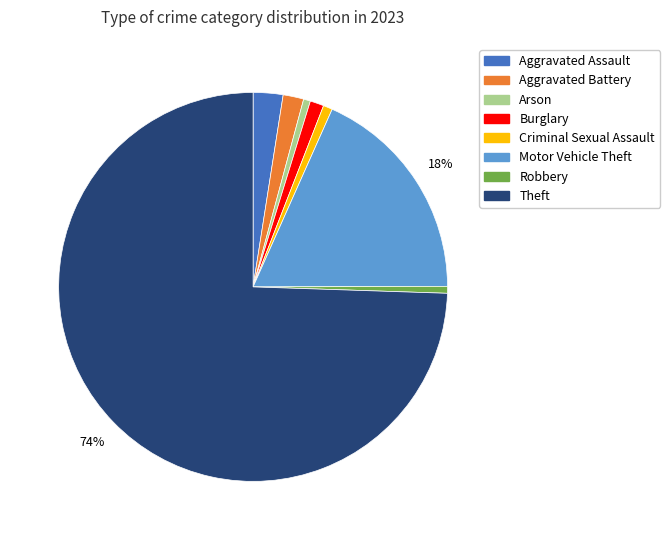

True or false: Aggravated Assault accounts for 2% of the total.

True